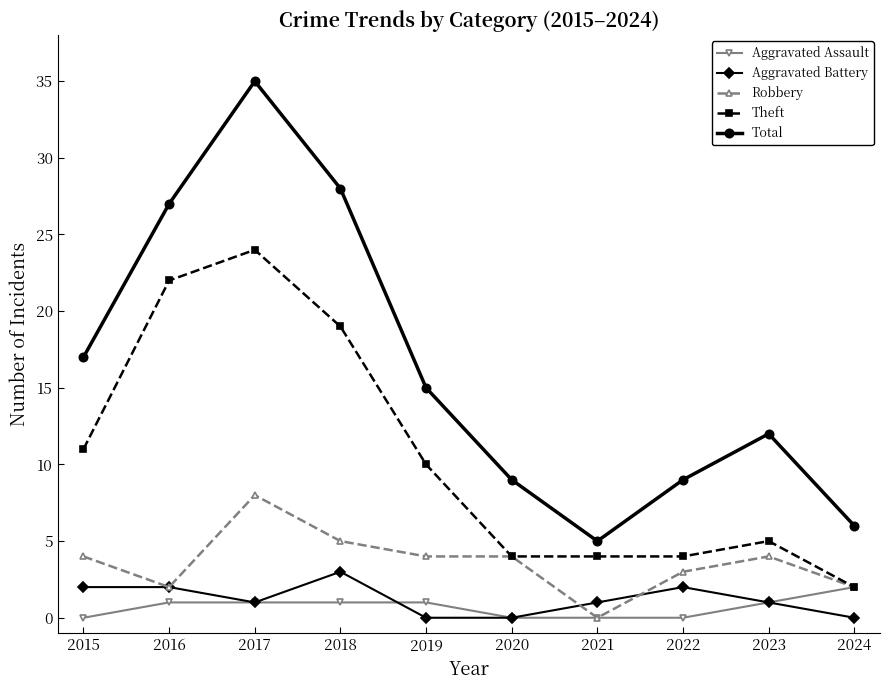

Which series has the largest range (max minus min)?

Total